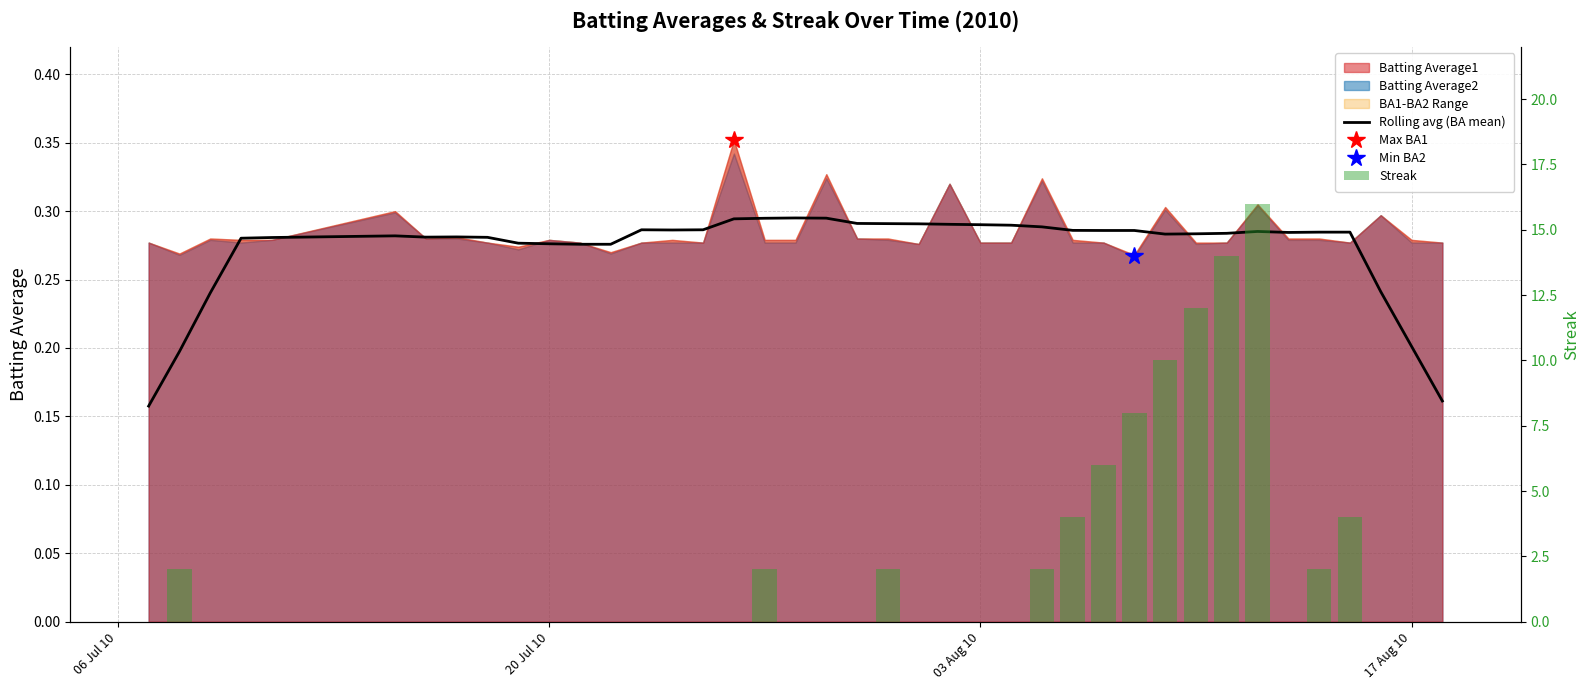

True or false: Streak has a value of 6.3 at 17 Aug 10.

False